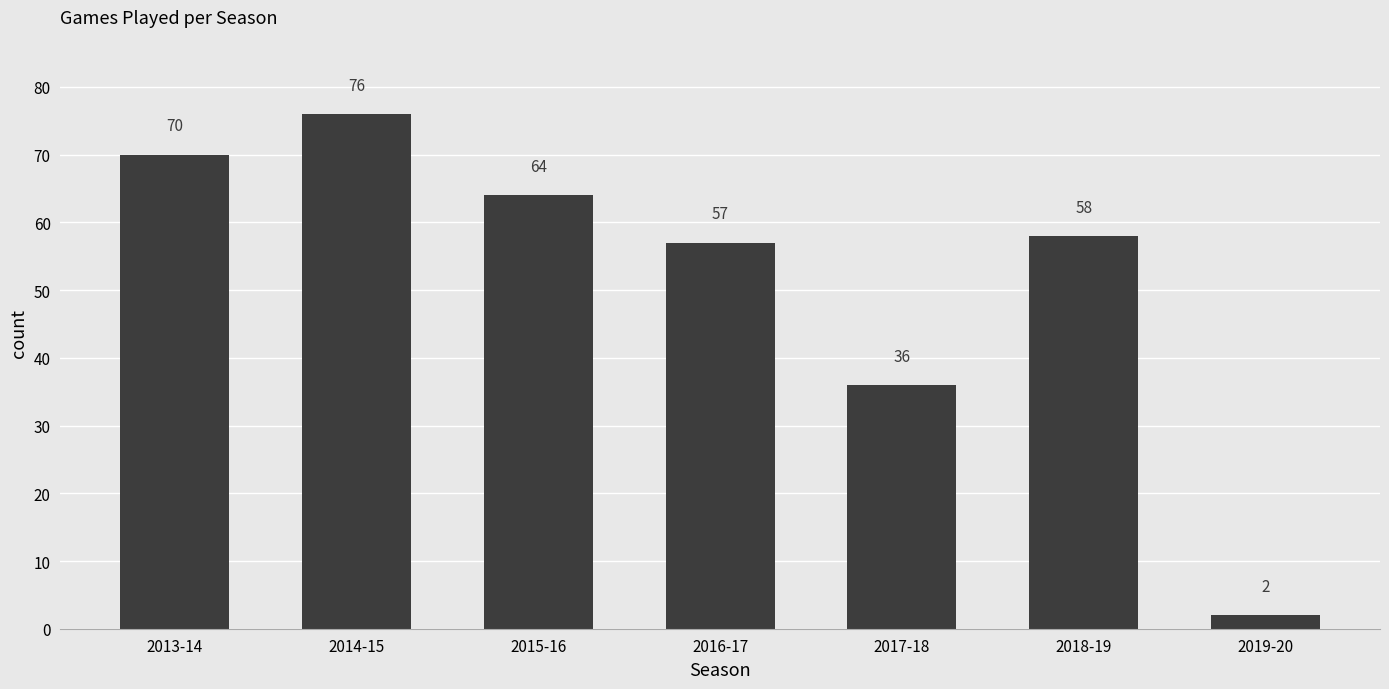

Where does the data first go above 58?

2013-14